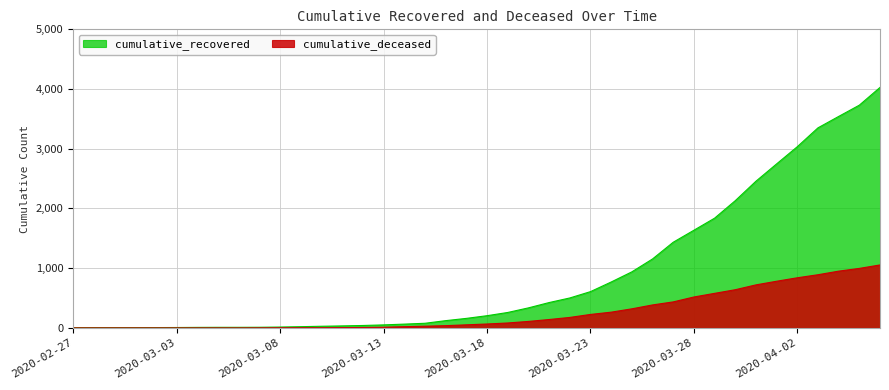

The cumulative_deceased series shows 148 at 2020-03-30. True or false?

False